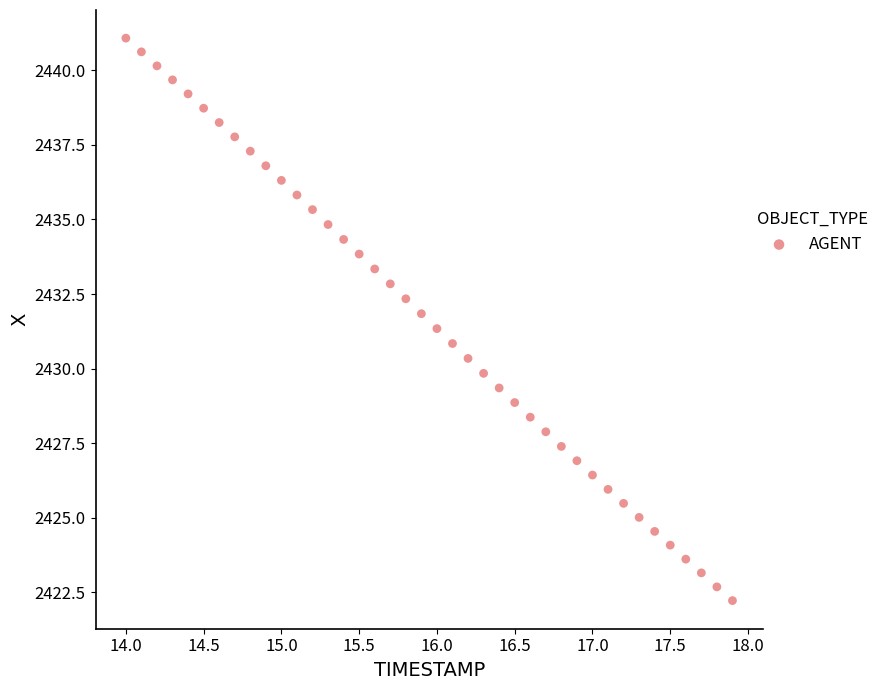

What is the range of X values (max minus min)?

3.9